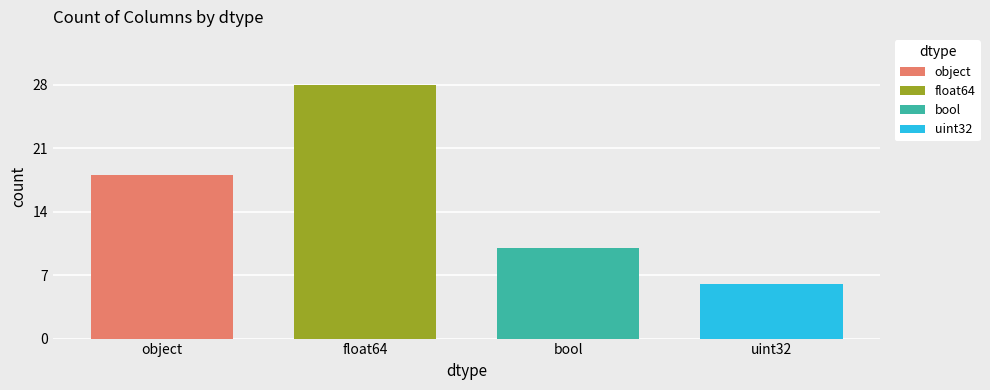

Rank the series by their maximum value, from lowest to highest.

uint32, bool, object, float64